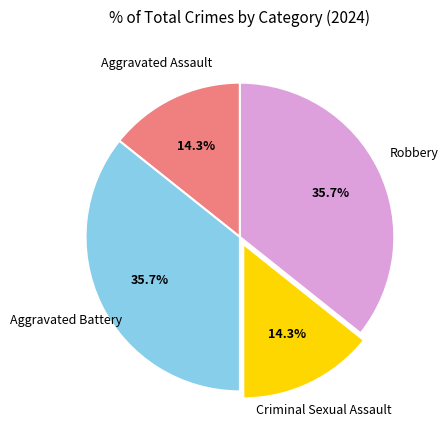

How many slices are in this pie chart?

4